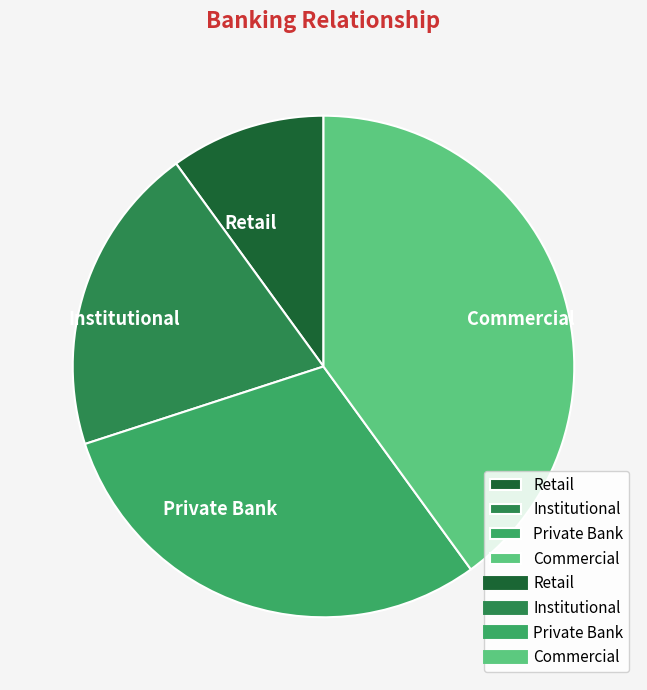

Is there any slice that represents more than half of the pie?

No